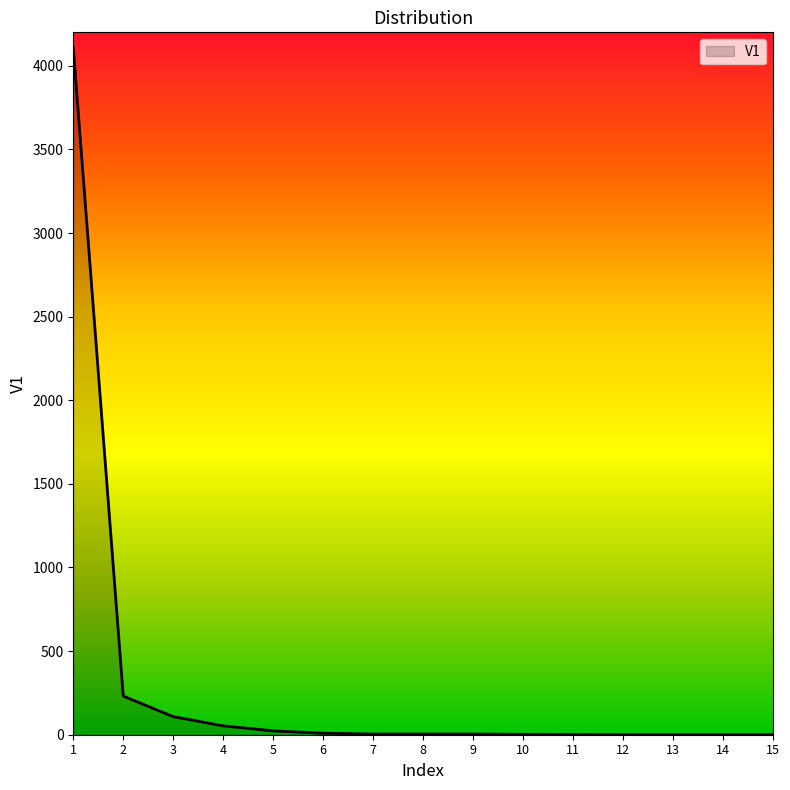

The value at 1 is 5389. True or false?

False